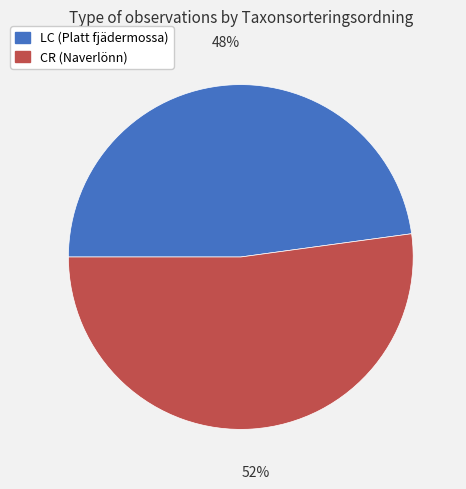

To the nearest percent, what is the average slice percentage?

50%